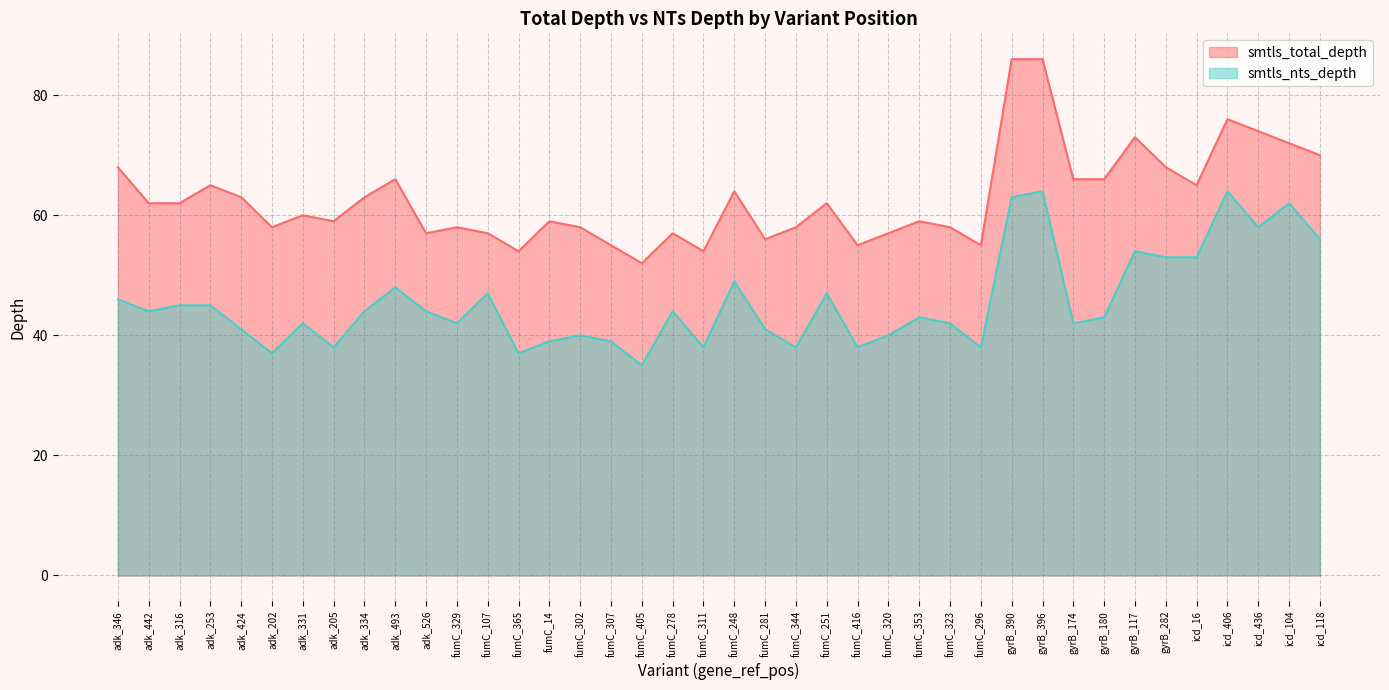

How many interior local valleys does the smtls_total_depth series have?

10